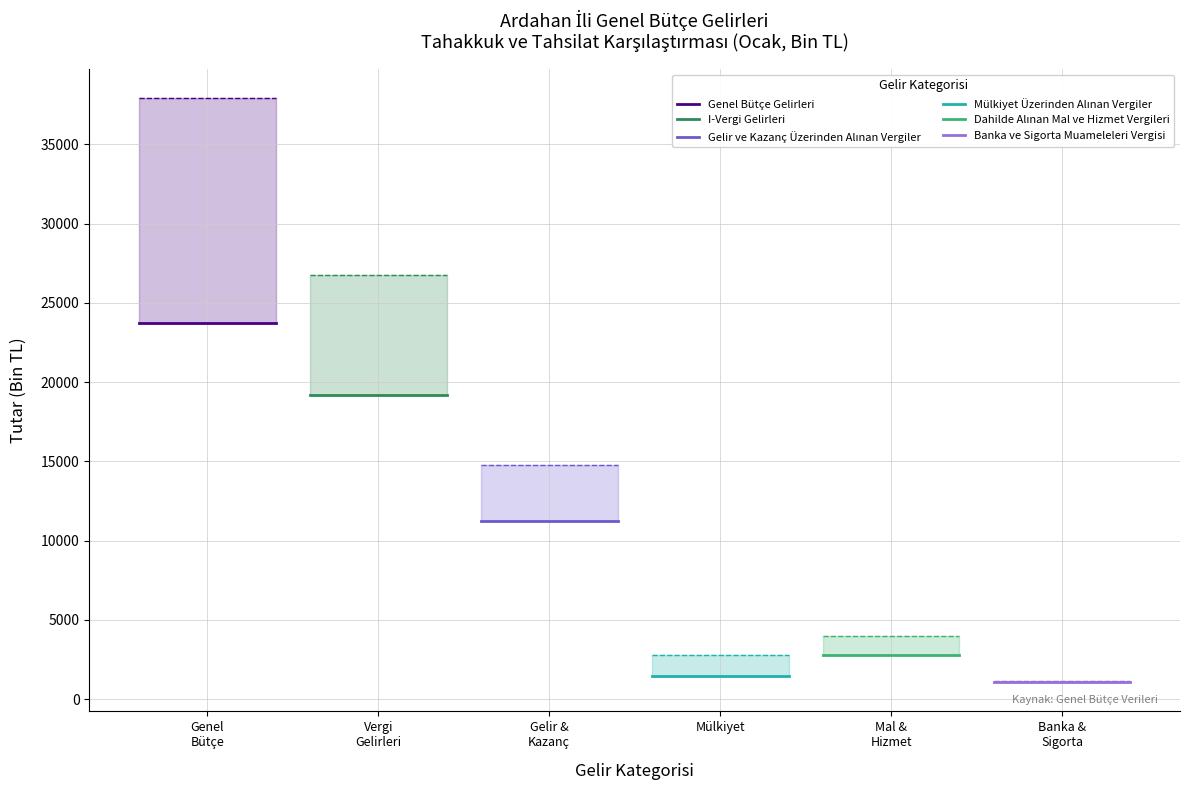

What is the minimum value for I-Vergi Gelirleri?

19169